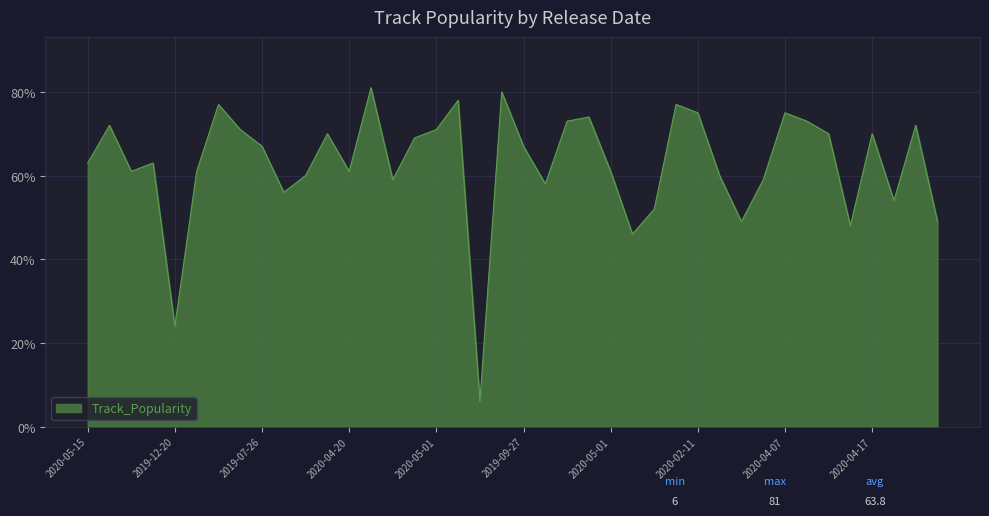

What is the greatest value displayed?

81